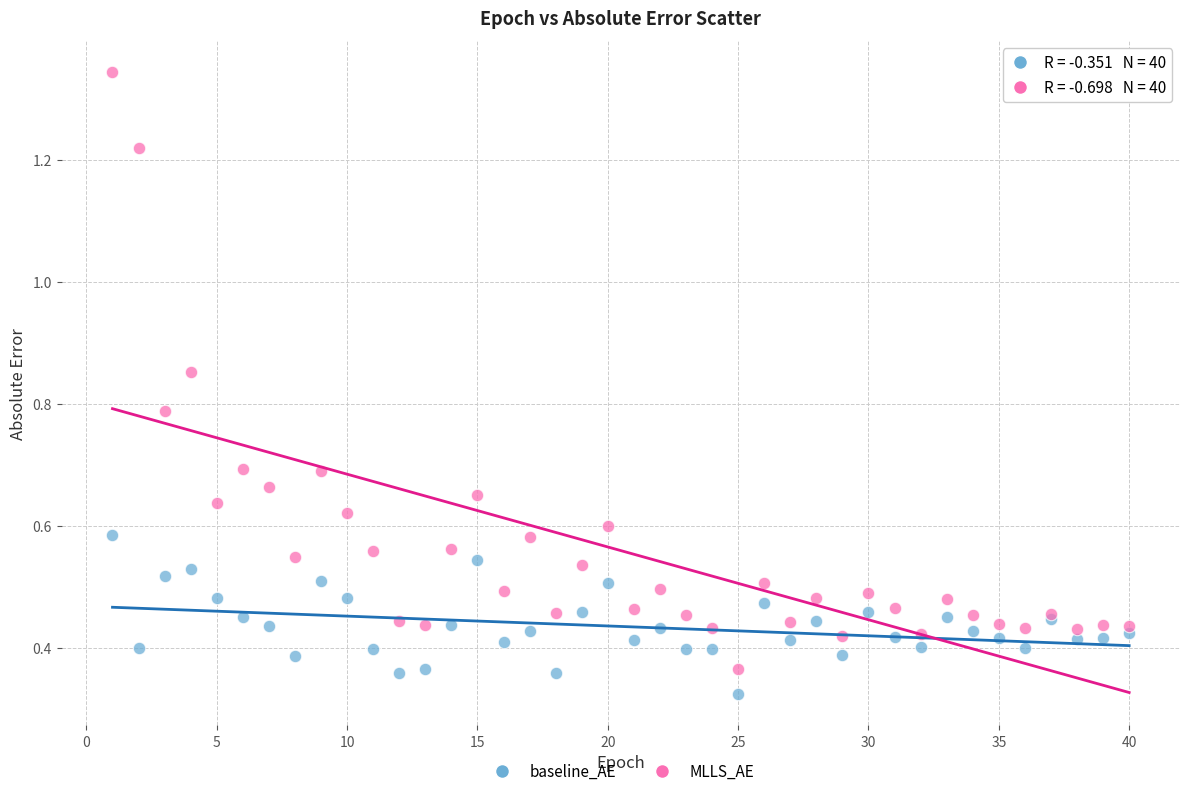

Which series contains the highest Y value?

MLLS_AE